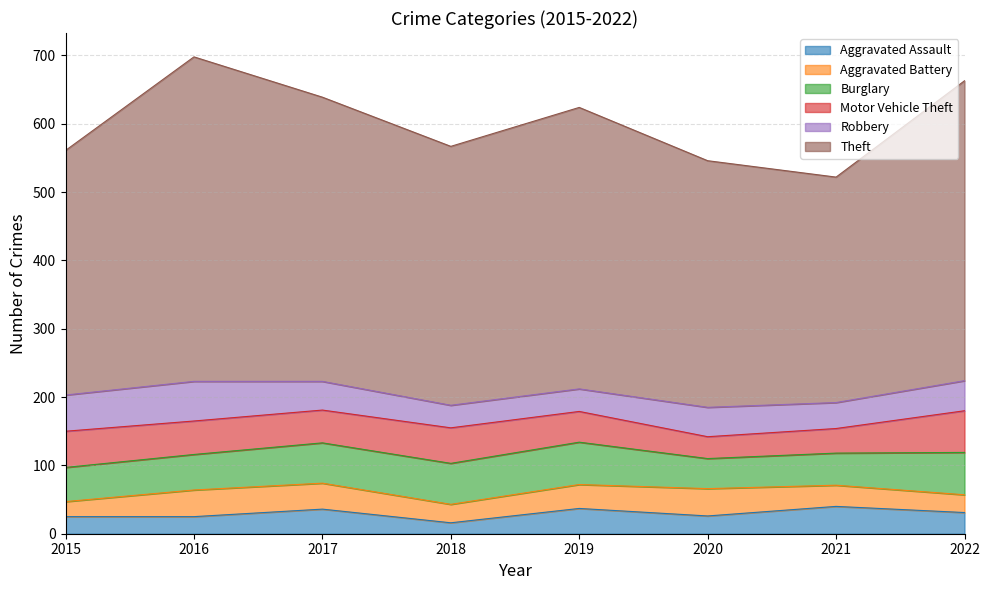

Reading left to right, what are all the values shown in this chart?

Aggravated Assault: 2015=25	2016=25	2017=36	2018=16	2019=37	2020=26	2021=40	2022=31
Aggravated Battery: 2015=22	2016=39	2017=38	2018=27	2019=35	2020=40	2021=31	2022=26
Burglary: 2015=50	2016=52	2017=59	2018=60	2019=62	2020=44	2021=47	2022=62
Motor Vehicle Theft: 2015=53	2016=49	2017=48	2018=52	2019=45	2020=32	2021=36	2022=61
Robbery: 2015=53	2016=58	2017=42	2018=33	2019=33	2020=43	2021=38	2022=44
Theft: 2015=358	2016=475	2017=416	2018=379	2019=412	2020=361	2021=330	2022=439